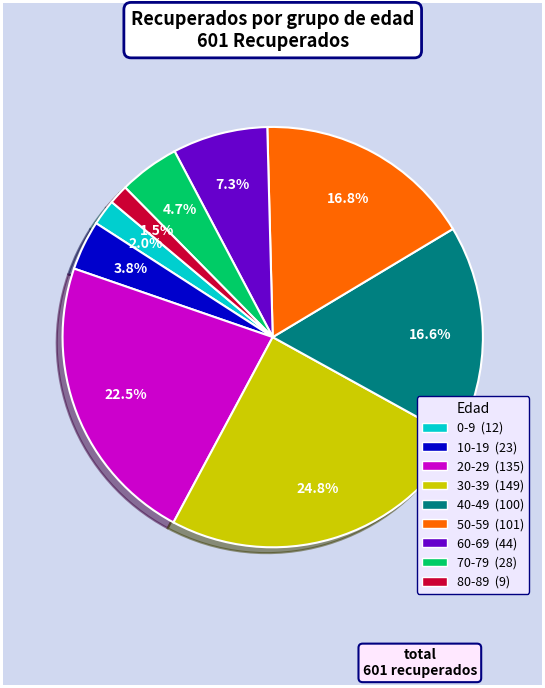

Does any single category account for the majority?

No